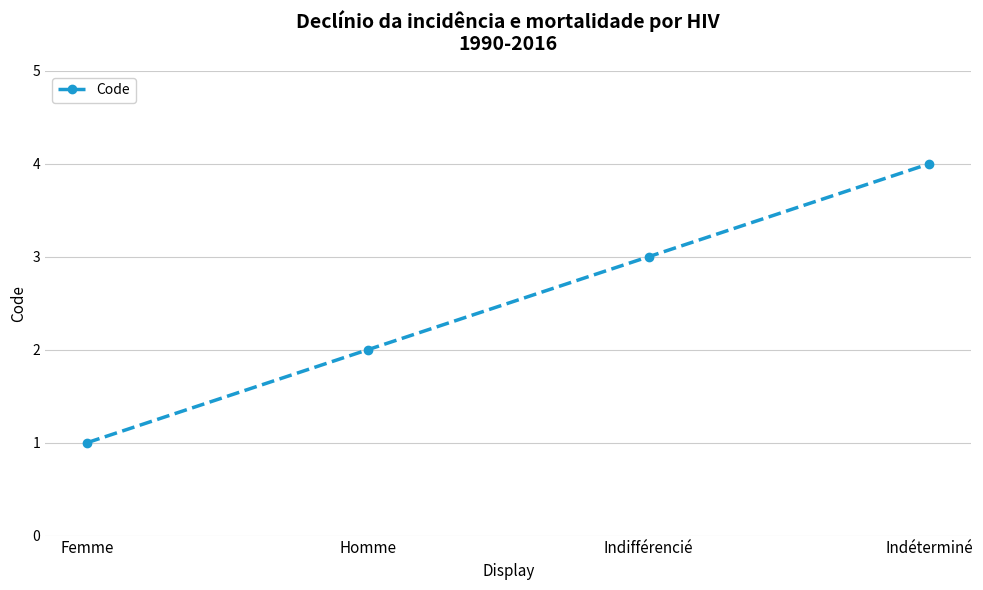

Is it true that the value at Femme is 1?

True